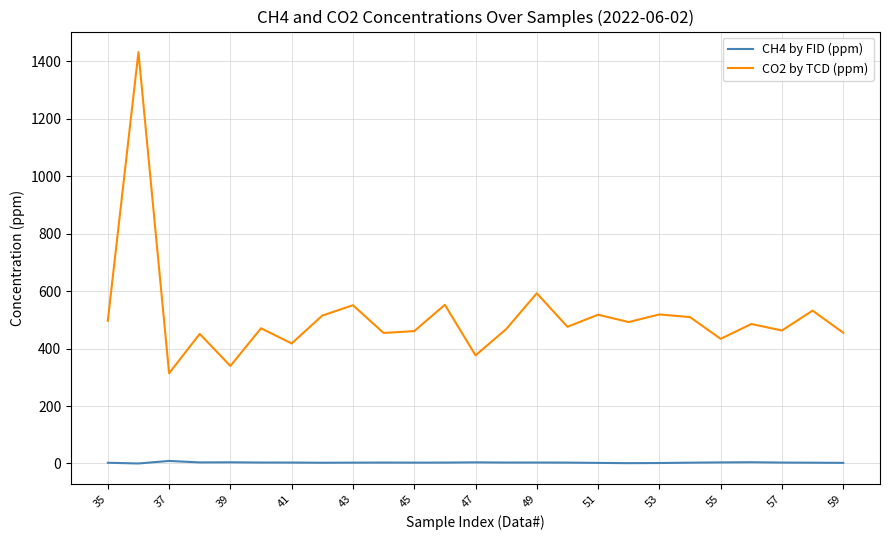

Which series has the largest range (max minus min)?

CO2 by TCD (ppm)